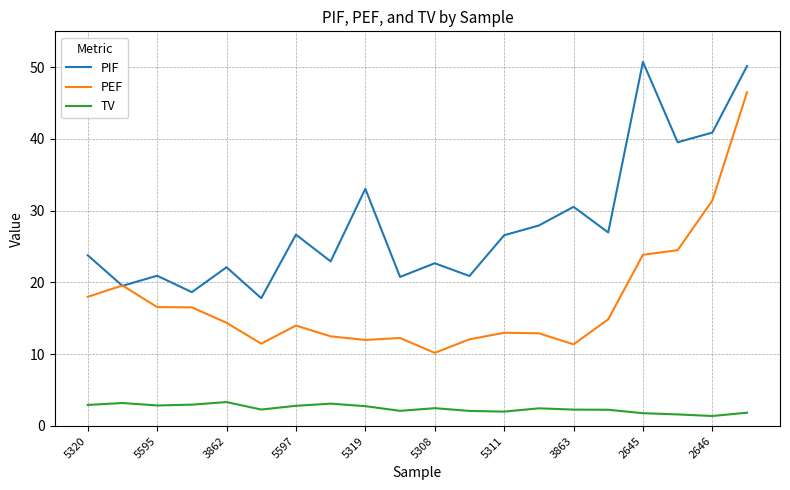

At how many categories does at least one series exceed 20?

17